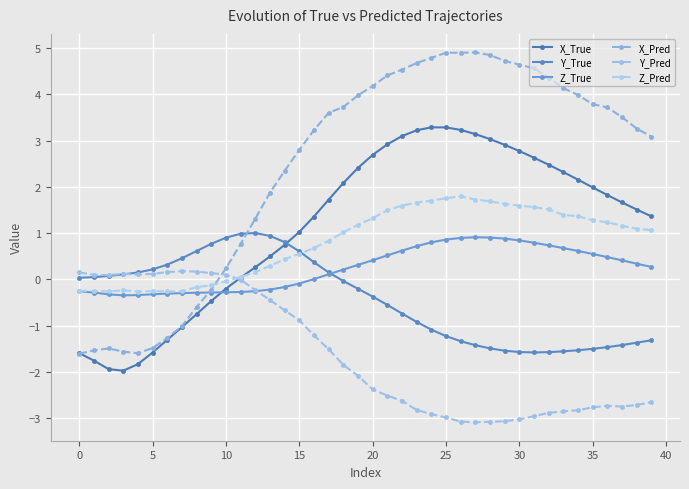

In Z_Pred, how many points are lower than both neighbors (excluding endpoints)?

3